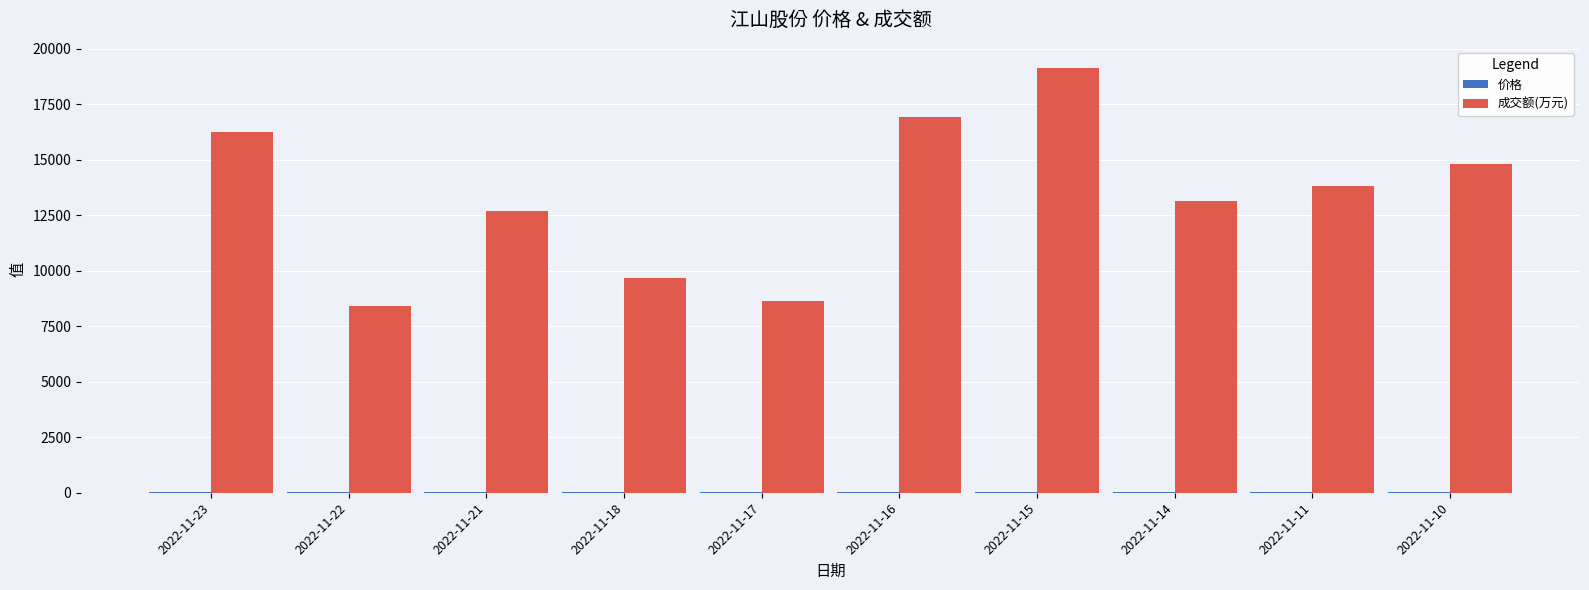

Between 2022-11-22 and 2022-11-21, which series saw the biggest shift?

成交额(万元)